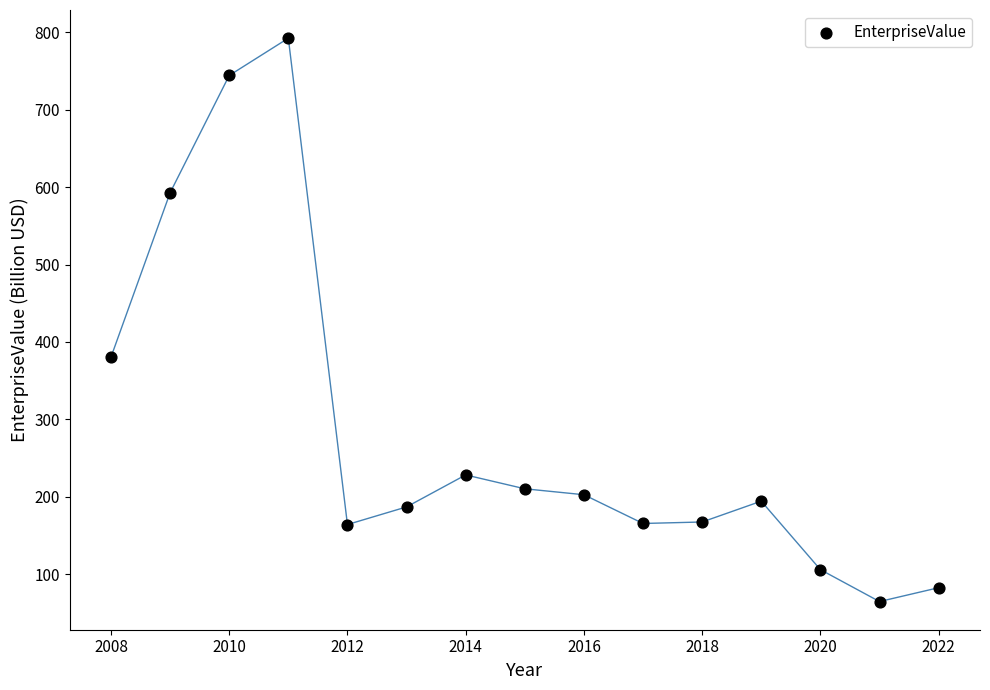

What Y value in the scatter plot is closest to 428?

380.2